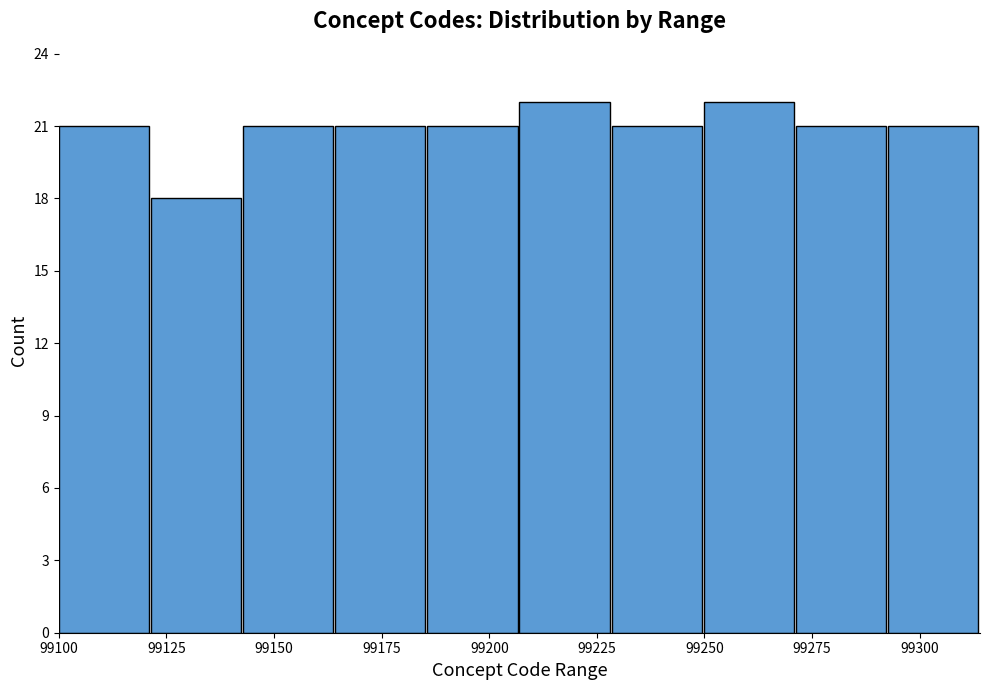

Reading left to right, list every bar in this chart as the range it spans on the x-axis followed by its height. Neither the bar edges nor the heights are printed on the chart, so give them approximately, as read against the axes.

99100 to 99120: 21
99120 to 99145: 18
99145 to 99165: 21
99165 to 99185: 21
99185 to 99205: 21
99205 to 99230: 22
99230 to 99250: 21
99250 to 99270: 22
99270 to 99295: 21
99295 to 99315: 21